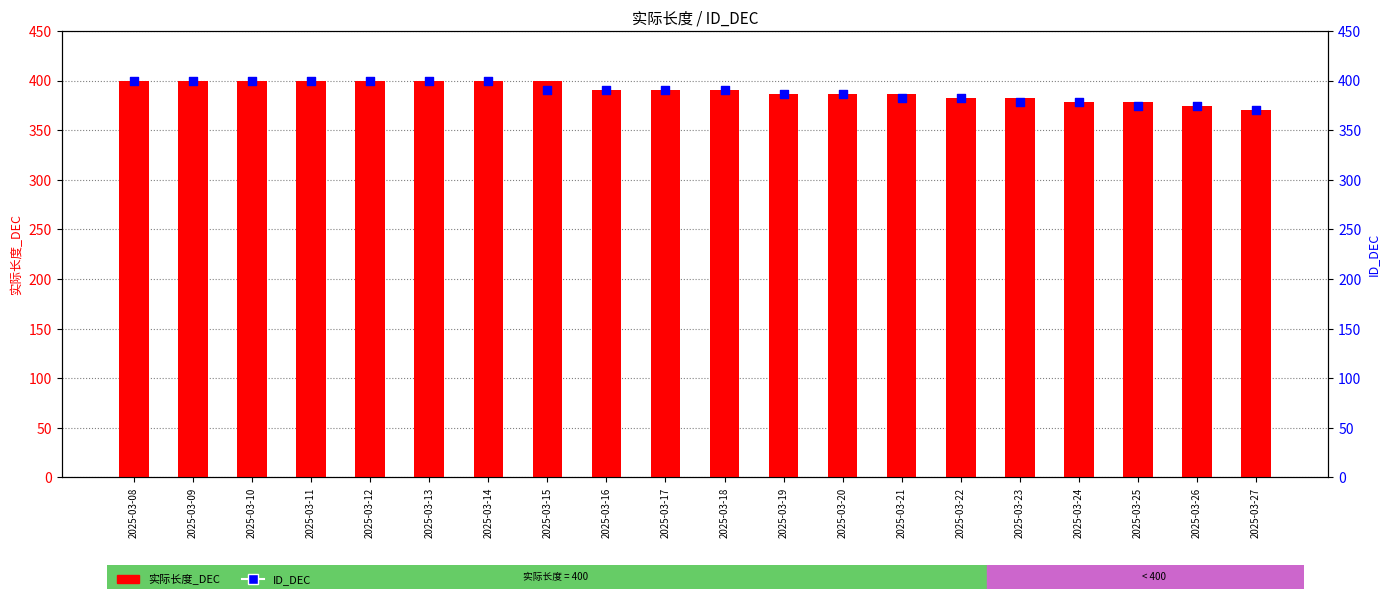

Is the value of 实际长度_DEC at 2025-03-17 greater than the value of ID_DEC at 2025-03-14?

No